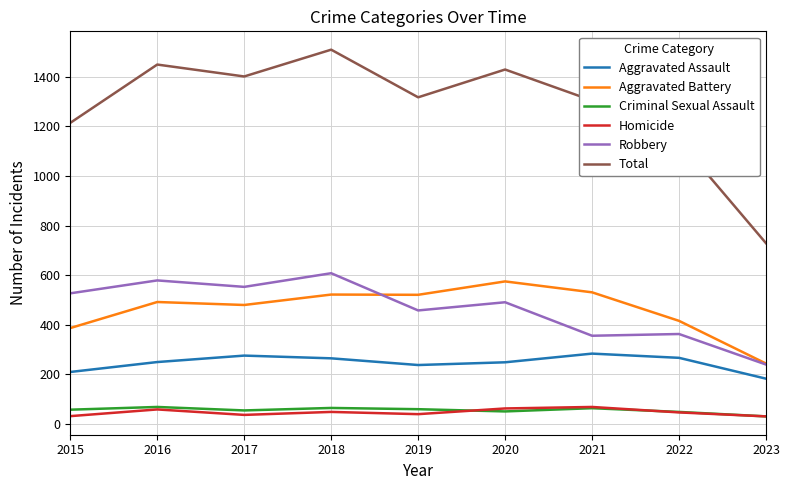

What is the maximum value shown in the chart?

1509